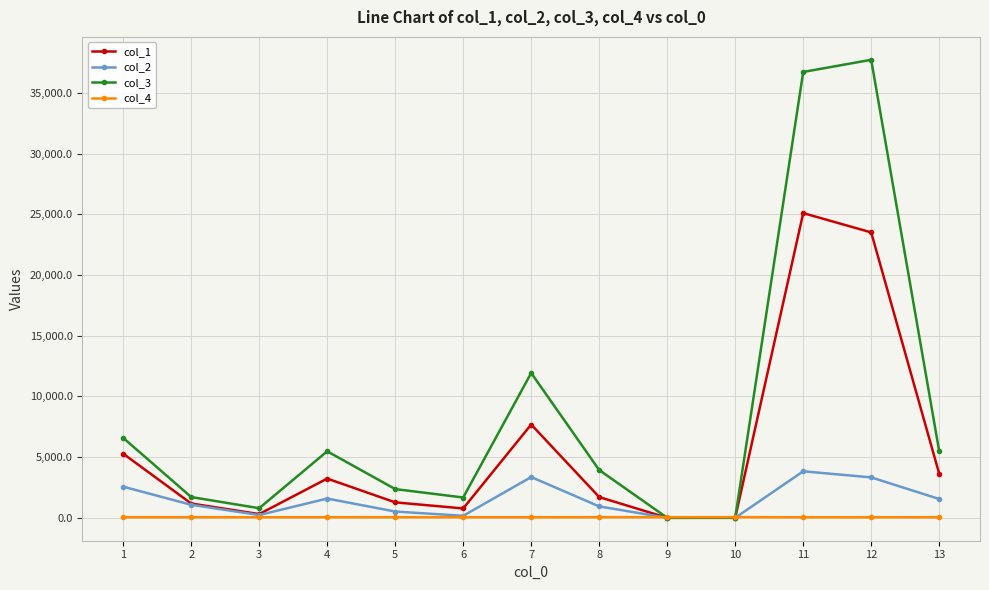

Which series has the largest total across all categories?

col_3